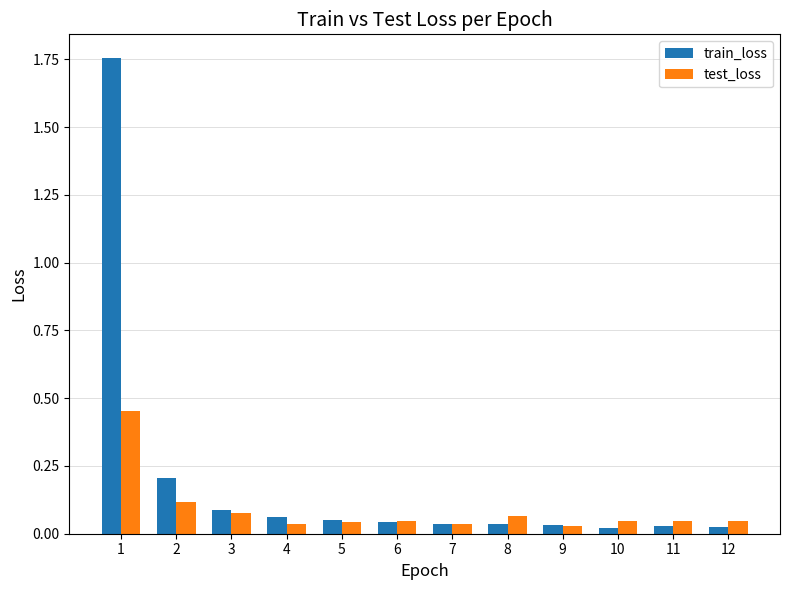

What are all the series names shown in the legend?

train_loss, test_loss